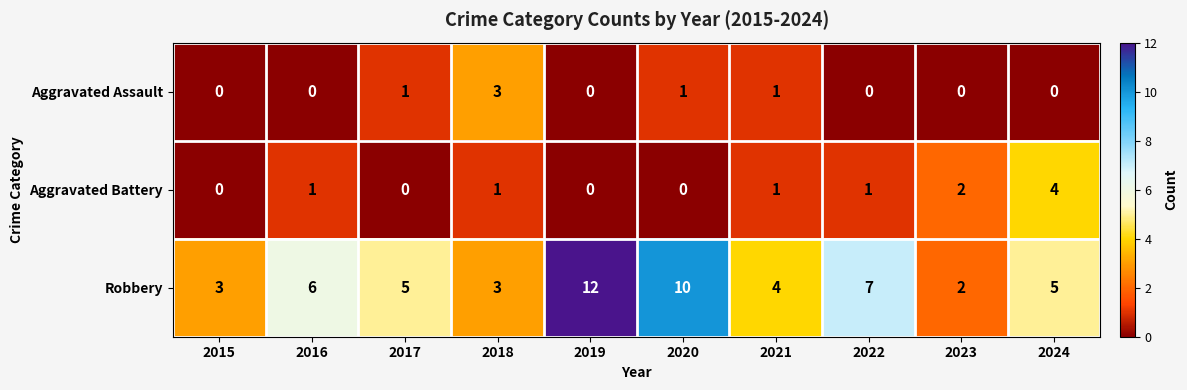

At which label does Robbery reach its minimum?

2023